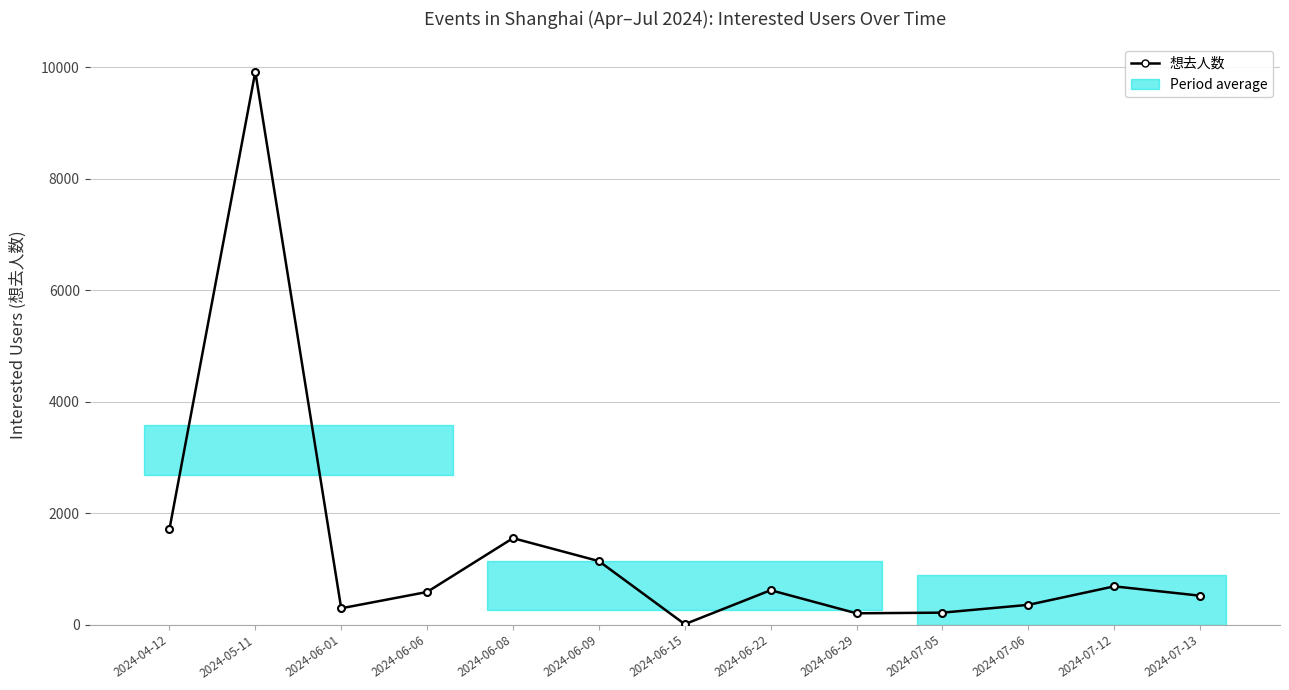

What is the difference between the second highest and minimum values?

1702